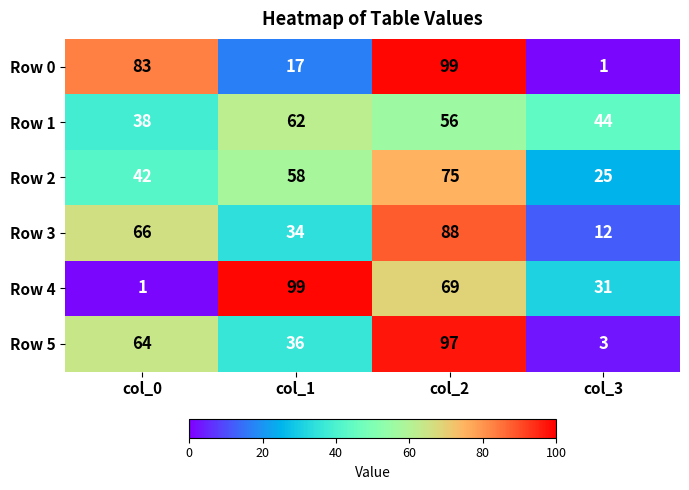

At how many categories does at least one series exceed 94?

2